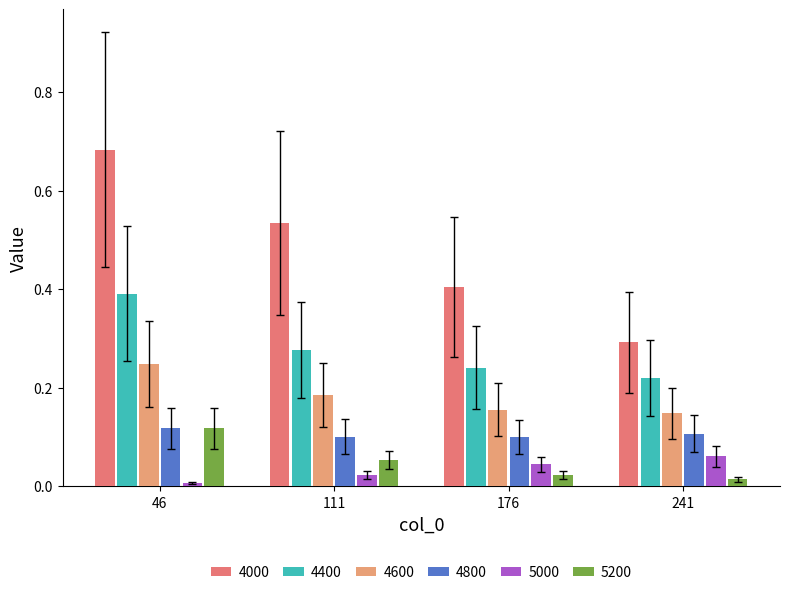

Is the value of 4800 at 176 greater than the value of 5200 at 241?

Yes